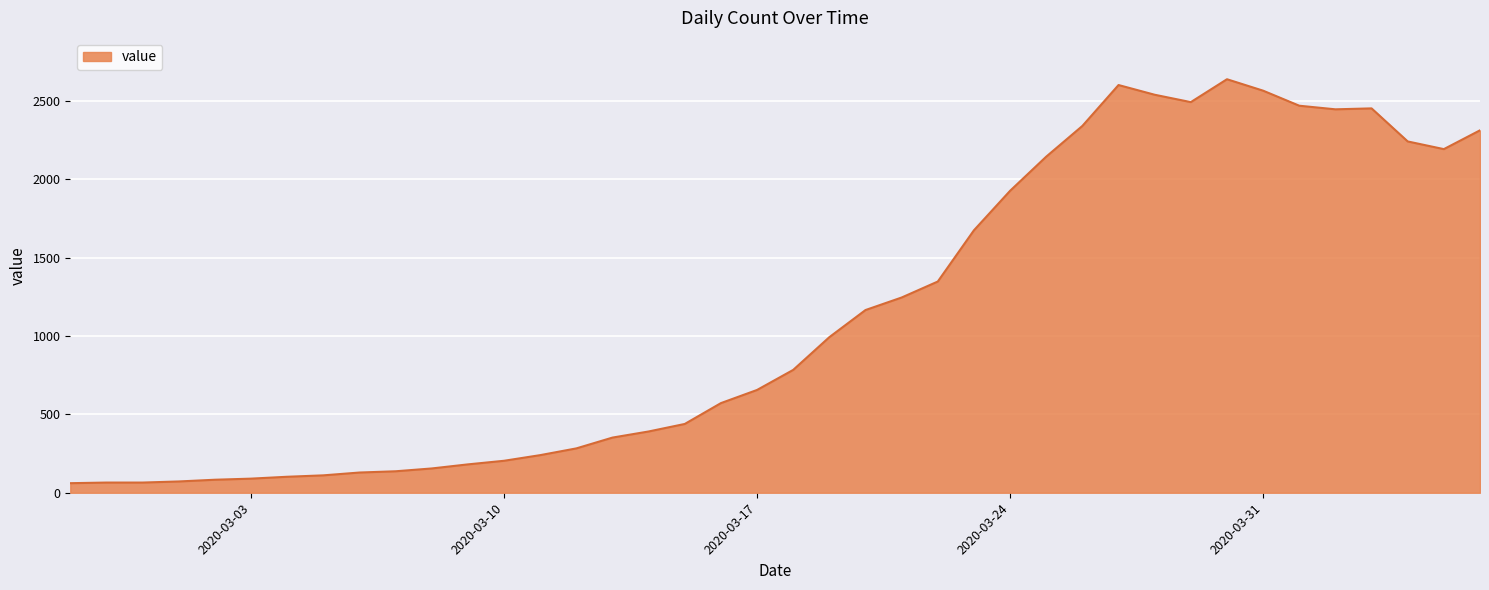

What is the greatest value displayed?

2639